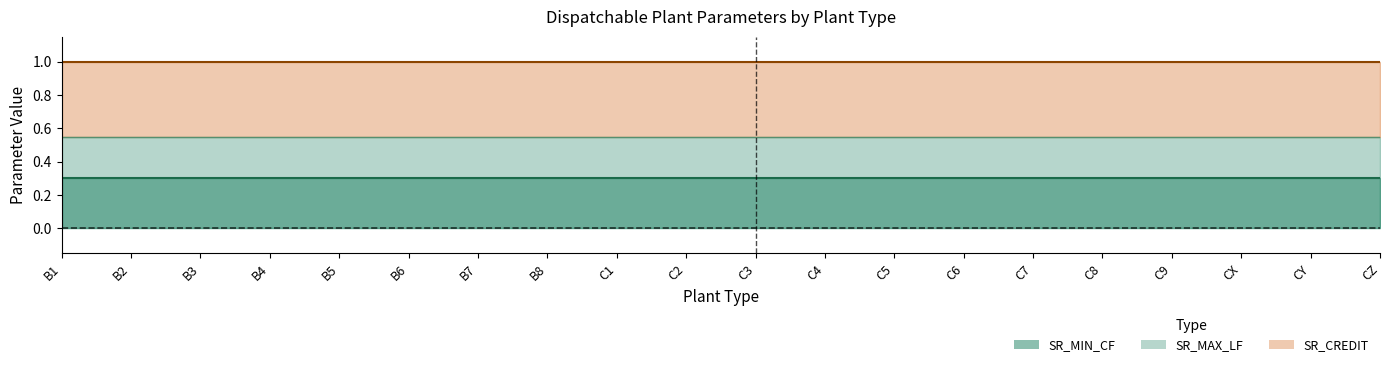

What are all the series names shown in the legend?

SR_CREDIT (line), SR_MIN_CF (line), SR_MAX_LF (line)